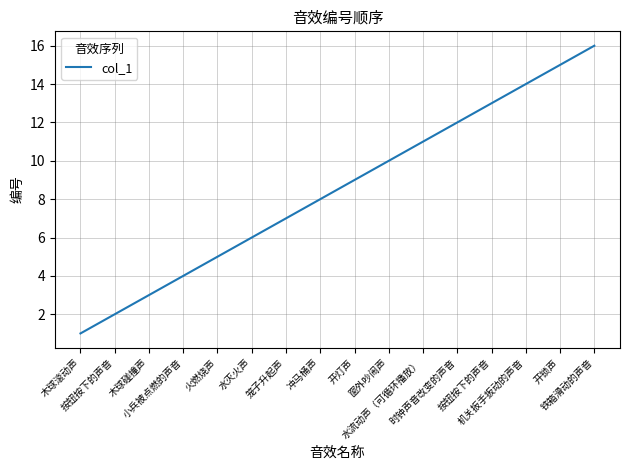

What is the label of the 16th point from the right?

木球滚动声